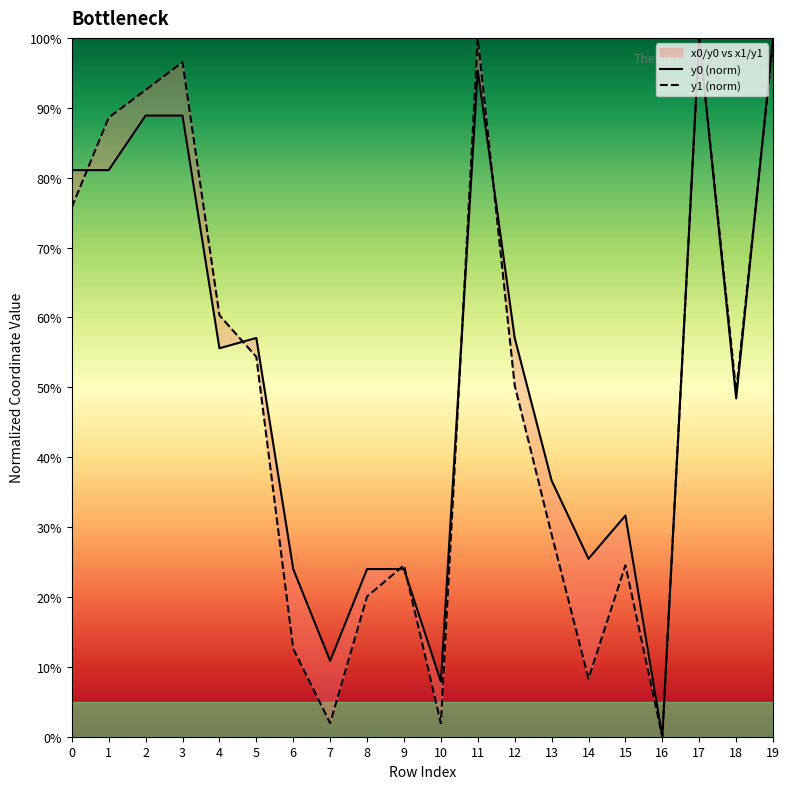

At which category does the chart reach its peak across all series?

17